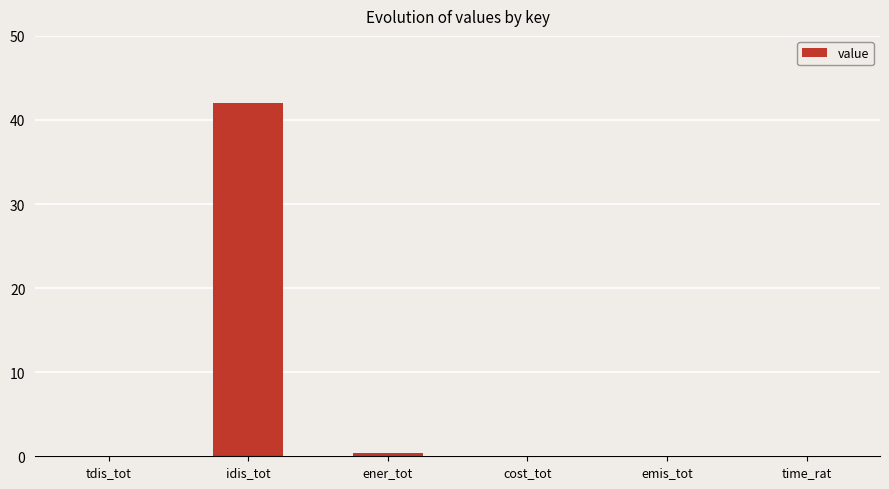

Is it true that the value at idis_tot is 42.0?

True